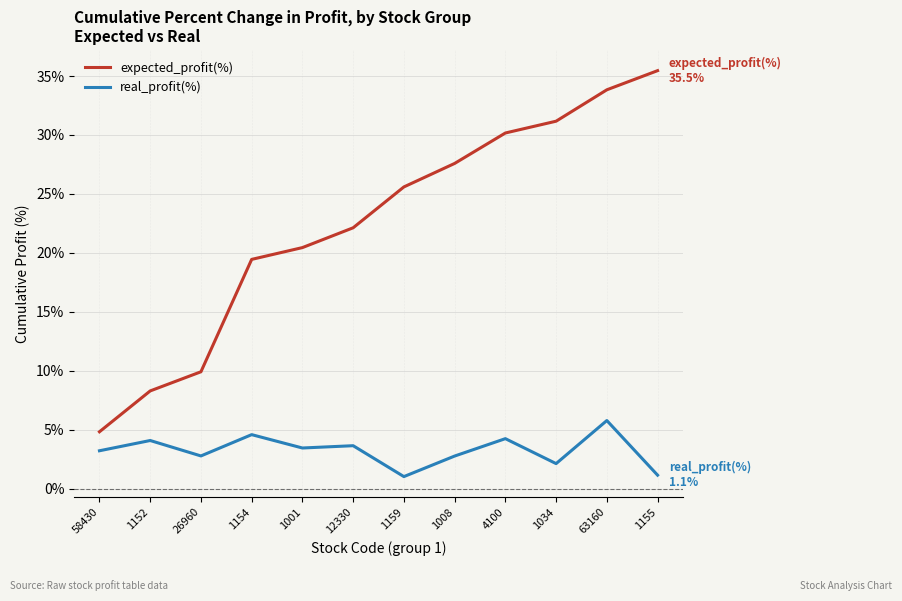

Rank the series by their average value, from highest to lowest.

expected_profit(%), real_profit(%)